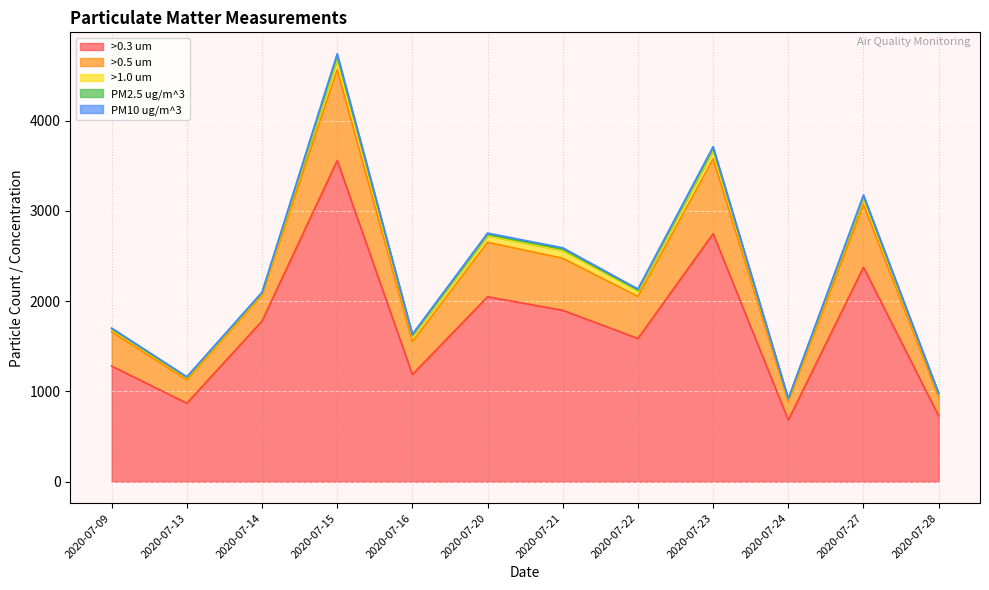

Where is PM2.5 ug/m^3 nearest to the value 2814?

2020-07-20